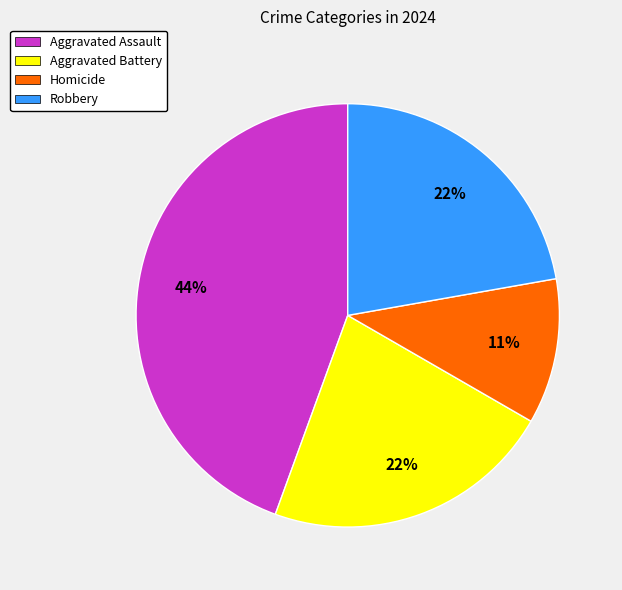

What is the smallest slice in the pie chart?

Homicide